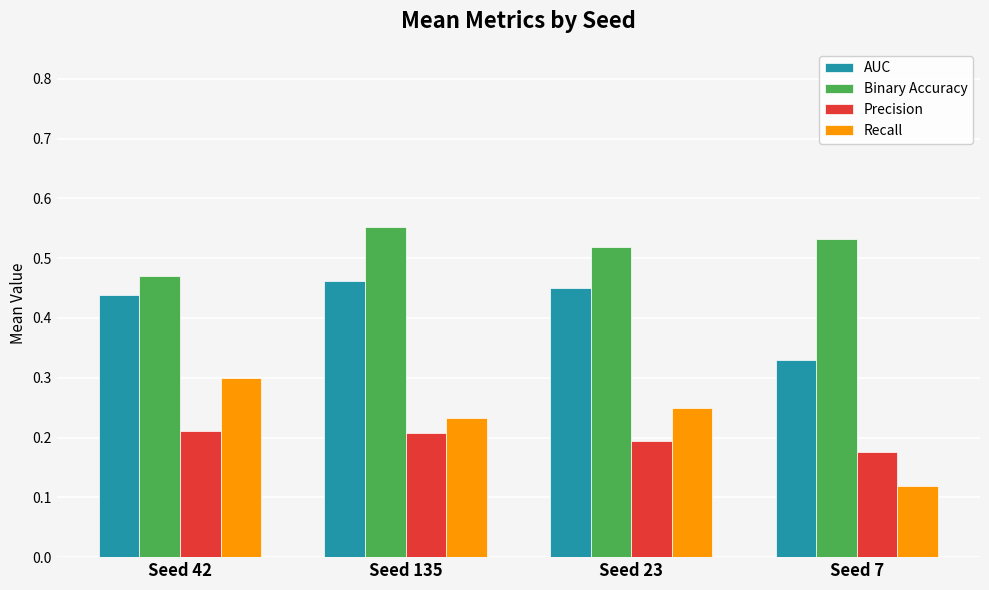

Which category has the highest value across all series?

Seed 135